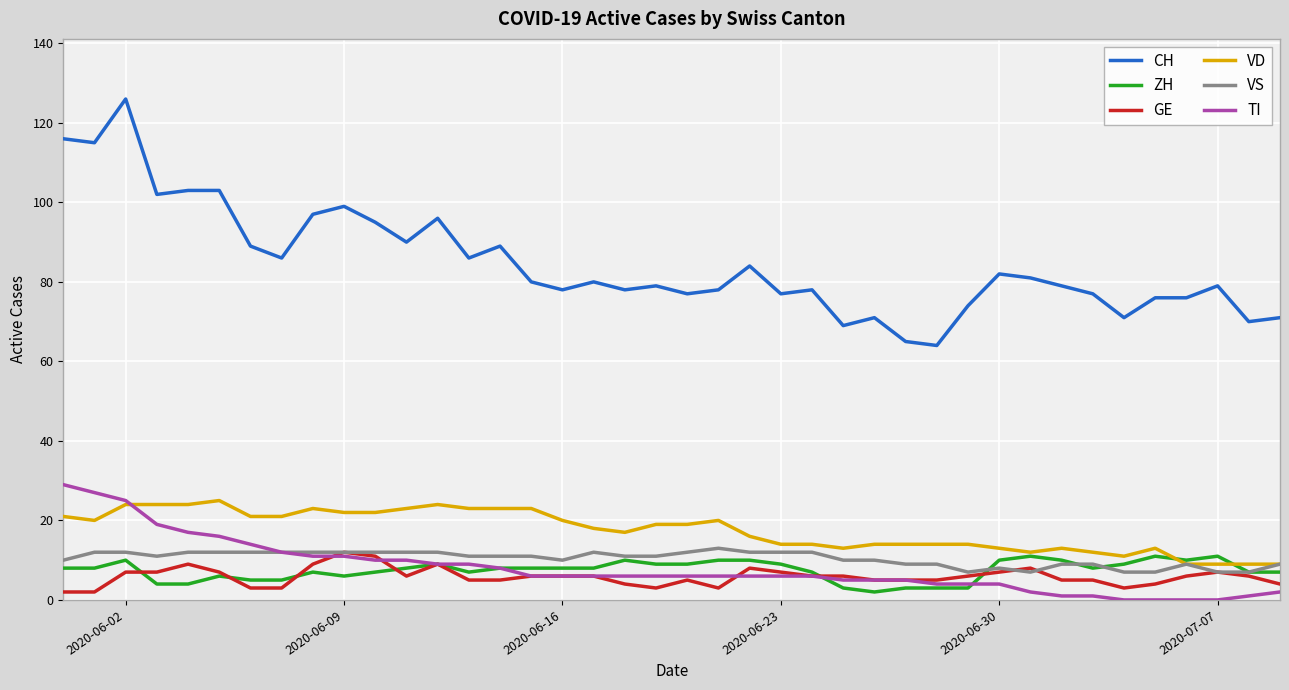

True or false: CH and VD cross at least once.

False